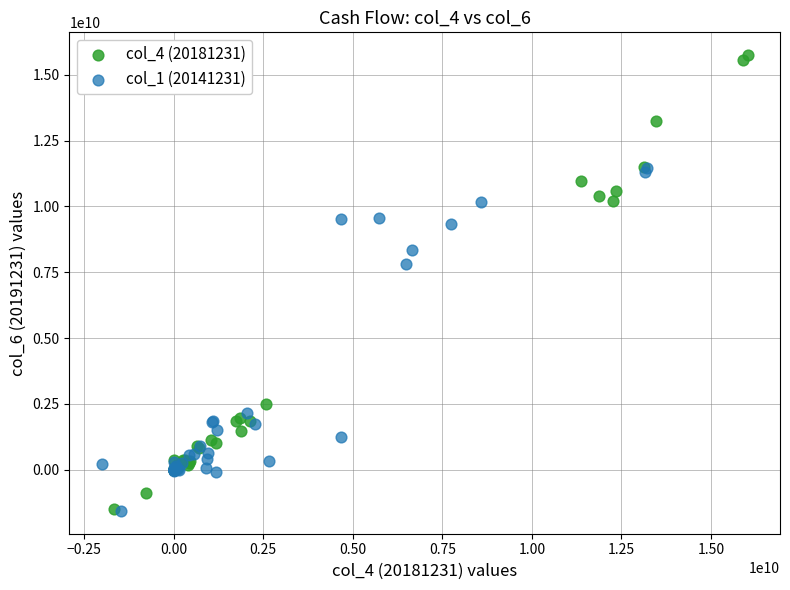

Which series has the largest Y range (max minus min)?

col_4 (20181231)